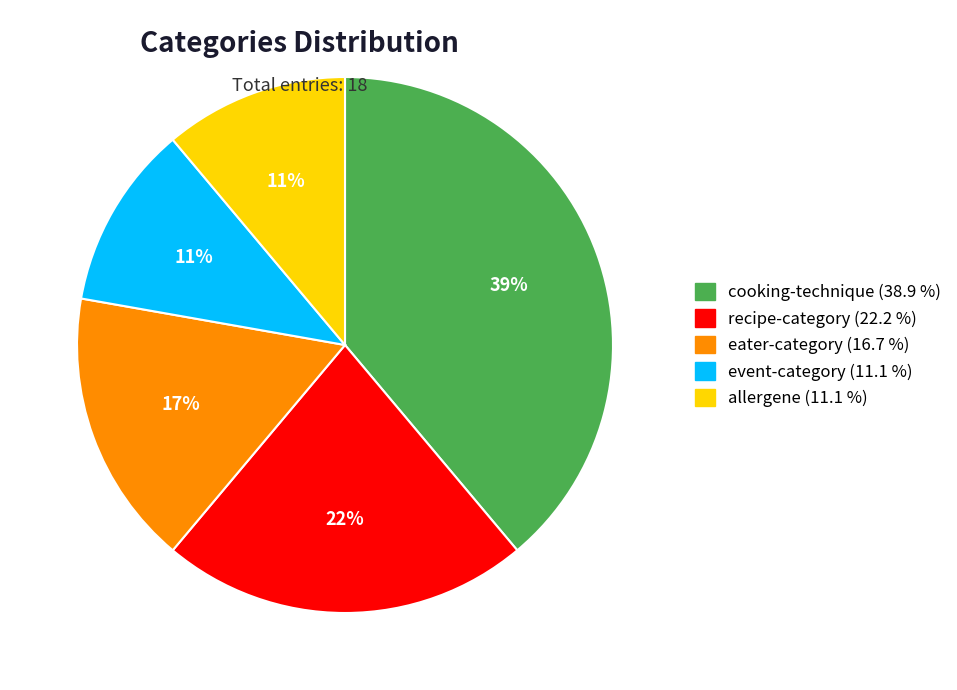

How many slices are in this pie chart?

5